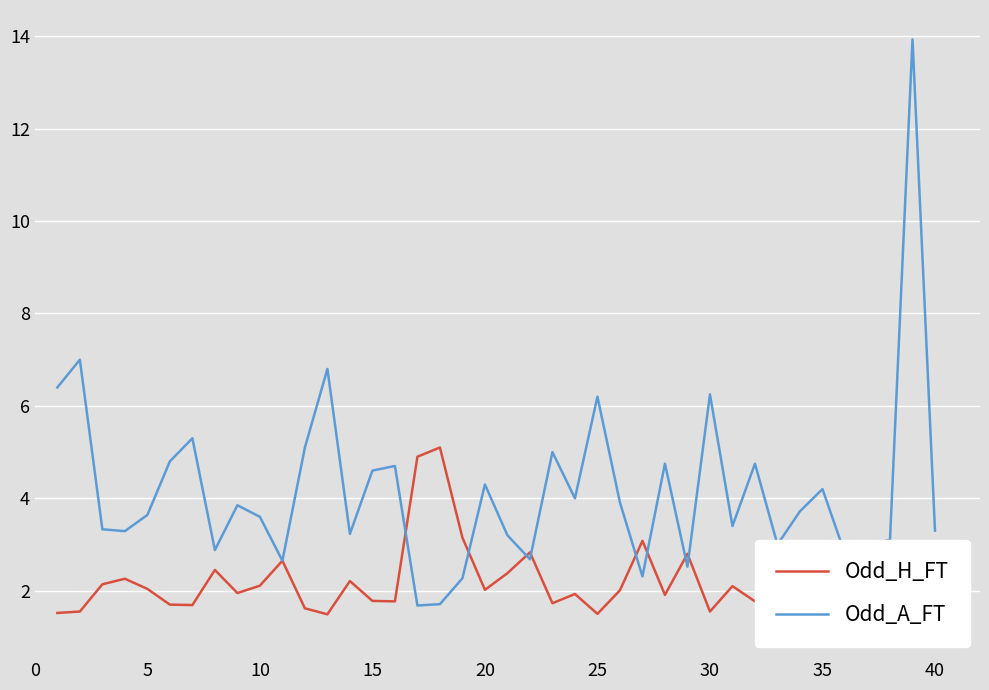

What is the lowest value of the Odd_A_FT series?

1.7